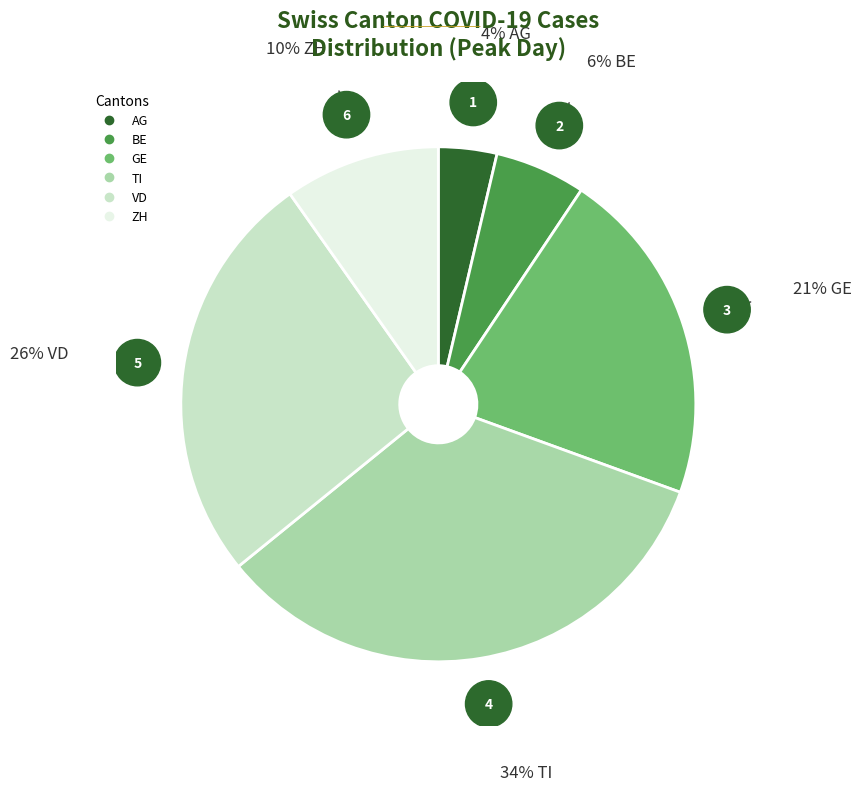

Which category has the biggest portion of the pie?

TI